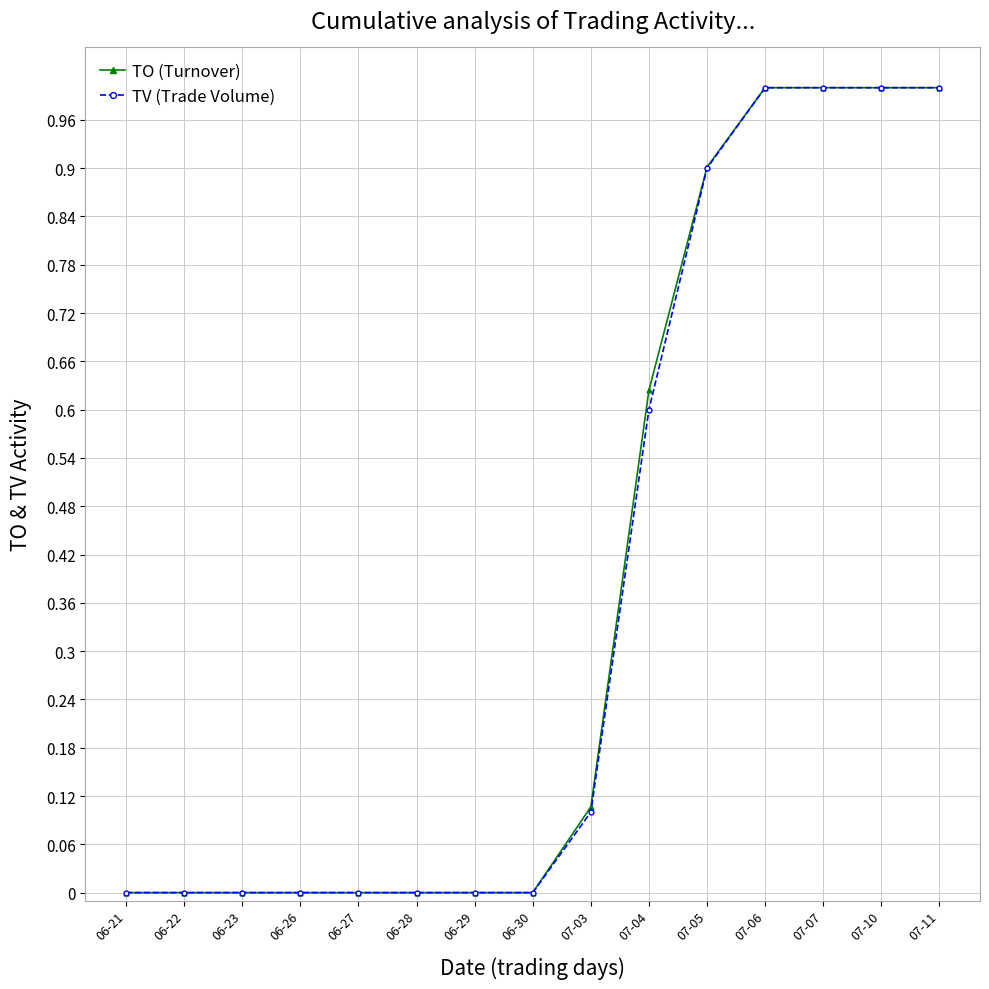

What are all the series names shown in the legend?

TO (Turnover), TV (Trade Volume)